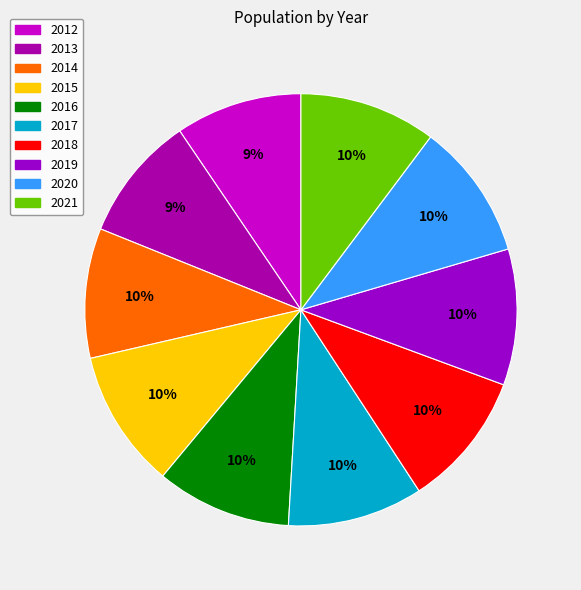

Does 2013 represent more than half of the total?

No